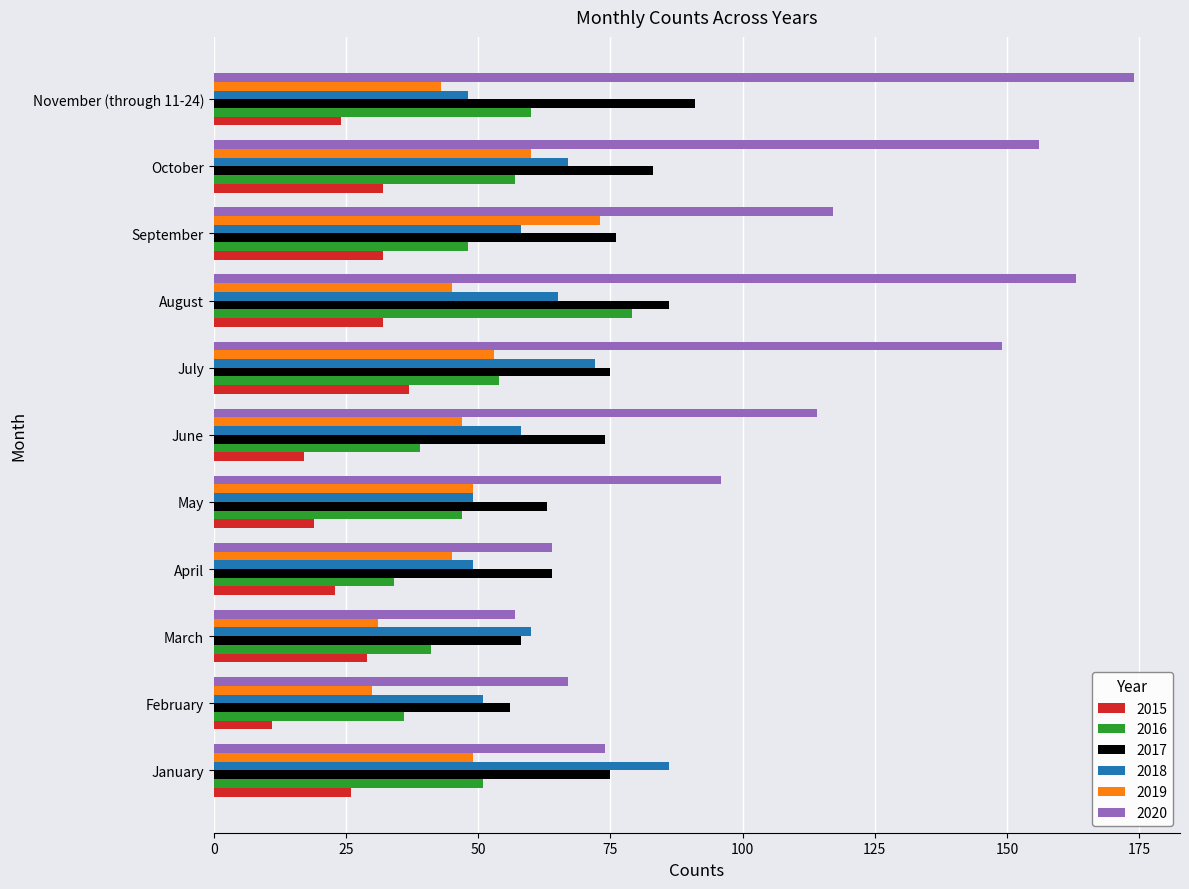

At which category does the chart reach its minimum across all series?

February